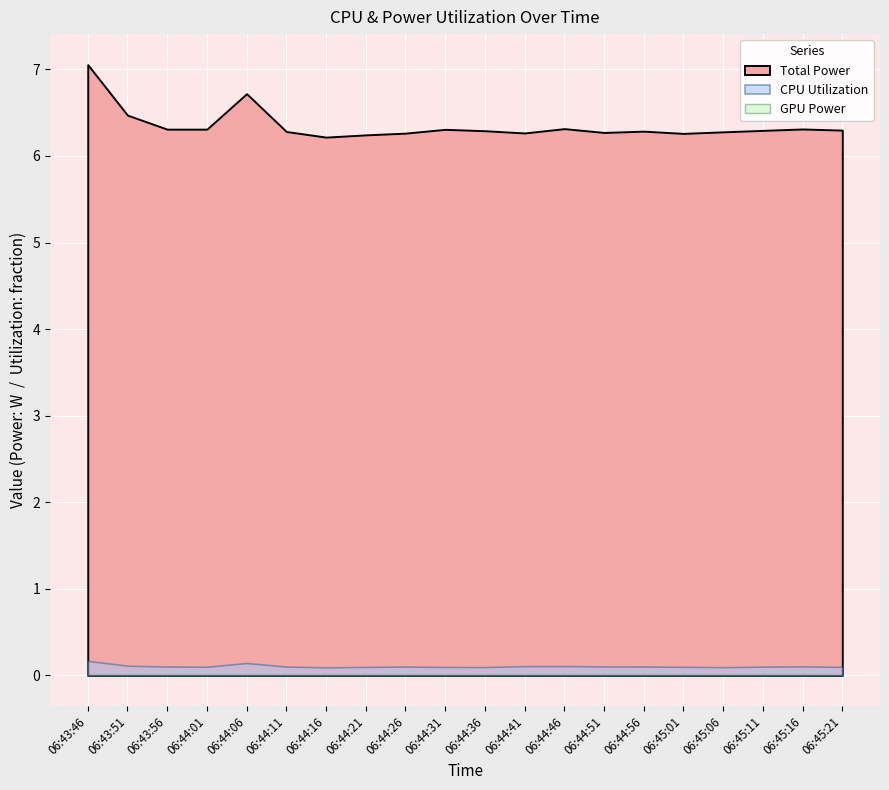

List the labels in order of CPU Power value, smallest first.

06:44:16, 06:44:21, 06:45:01, 06:44:26, 06:44:41, 06:44:51, 06:45:06, 06:44:11, 06:44:56, 06:44:36, 06:45:11, 06:45:21, 06:44:31, 06:43:56, 06:44:01, 06:45:16, 06:44:46, 06:43:51, 06:44:06, 06:43:46